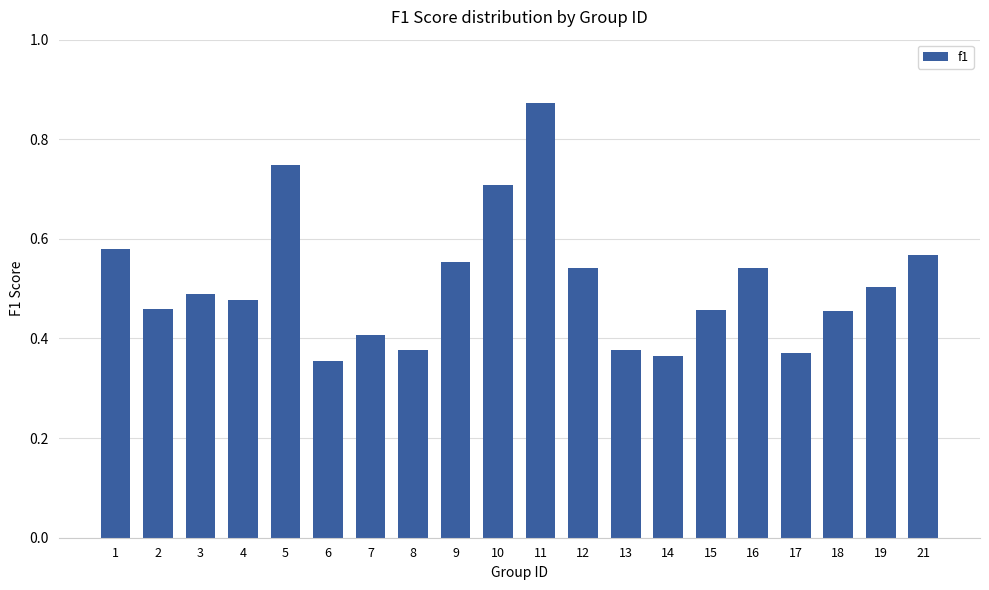

True or false: the data shows 0.8 at 4.

False